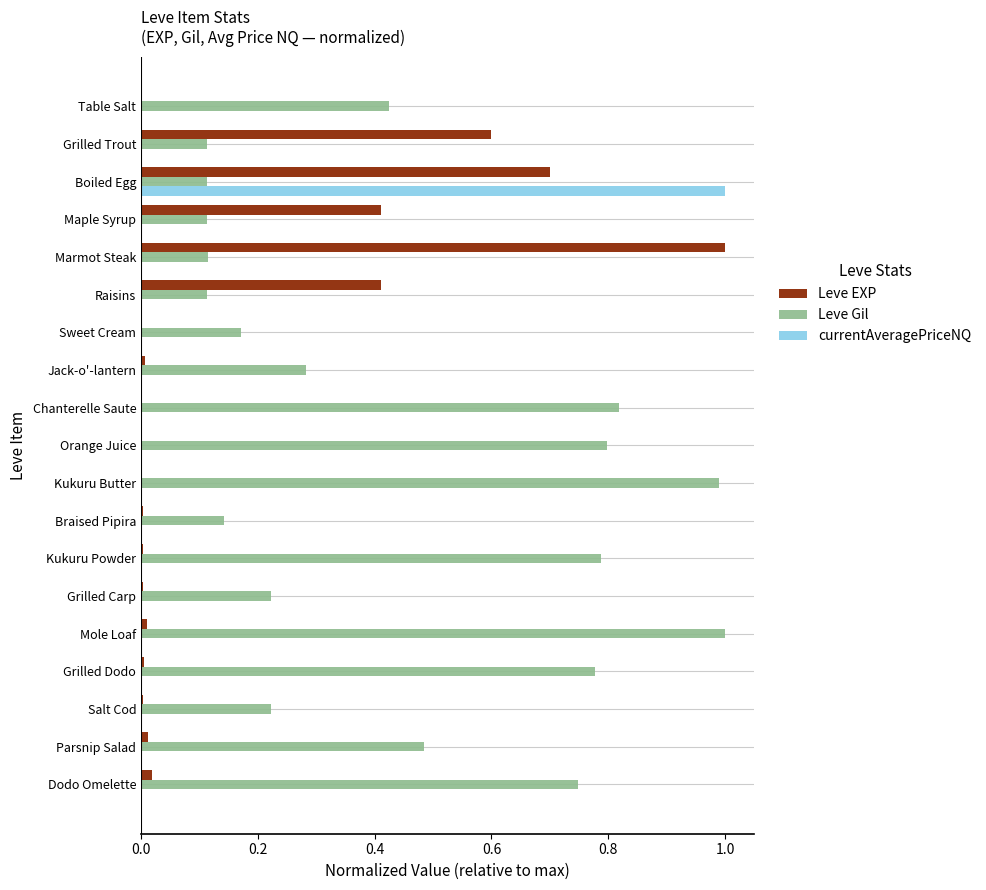

What is the sum of all Leve Gil values?

8.4